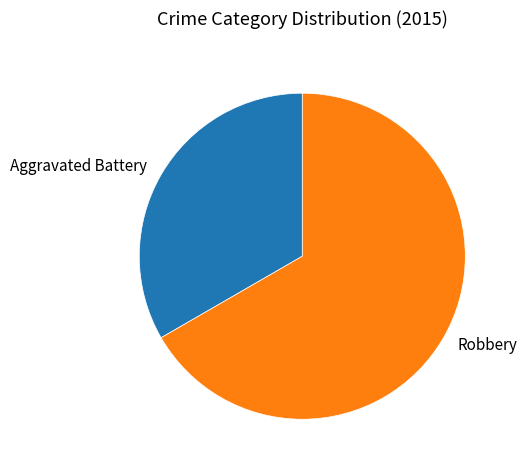

Do Robbery and Aggravated Battery together represent more than half of the pie?

Yes